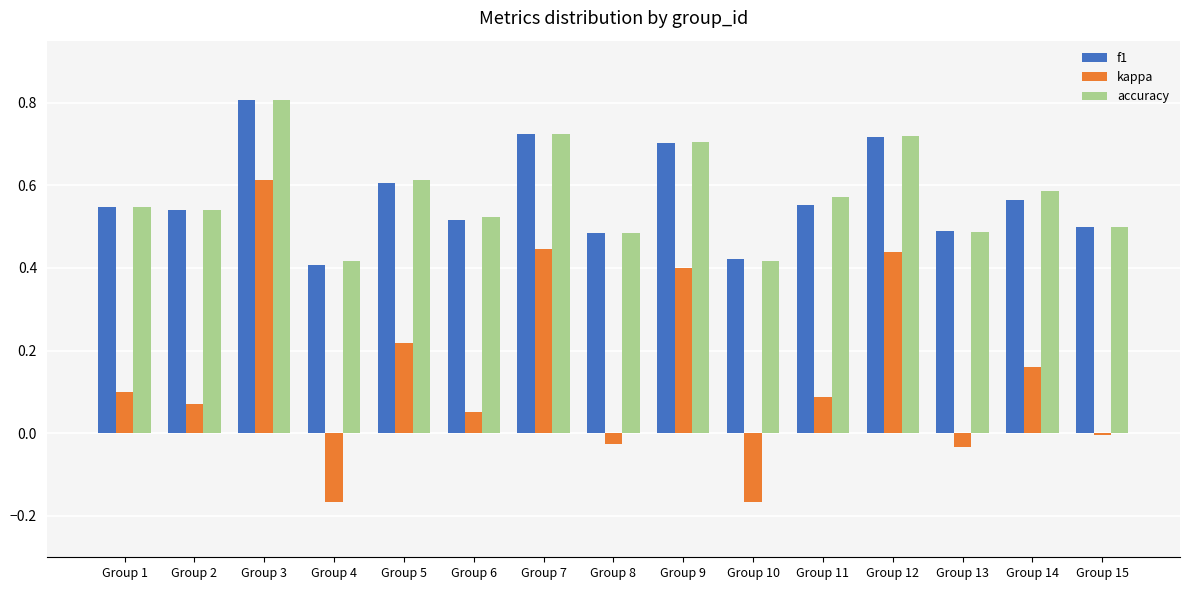

What is the maximum value shown in the chart?

0.8